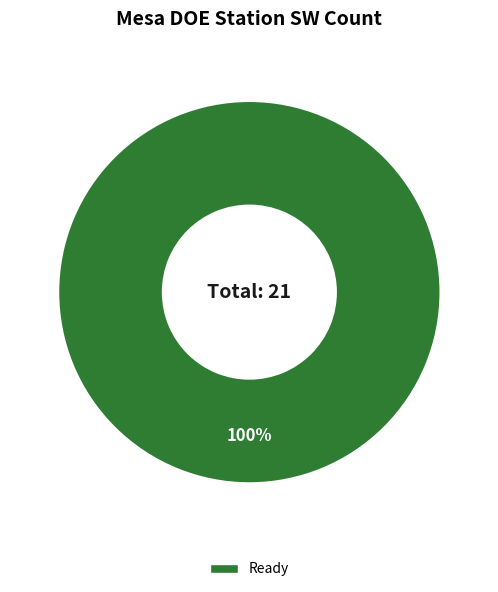

Is there a majority slice in this chart?

Yes